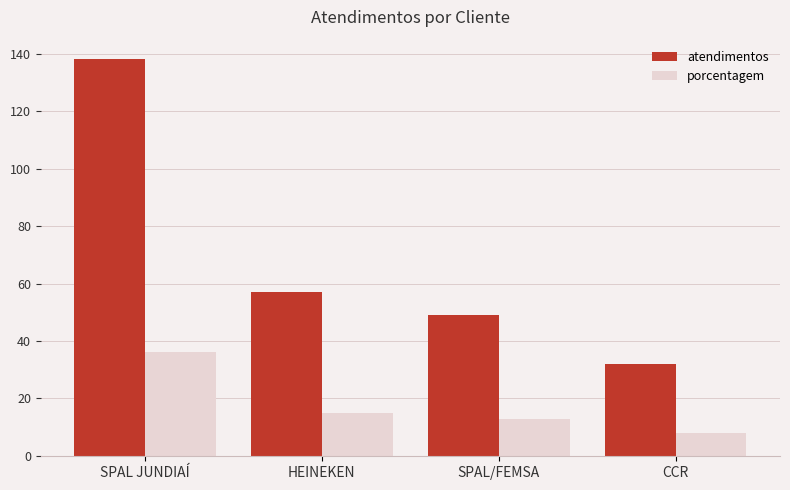

Rank the series at SPAL JUNDIAÍ from lowest to highest value.

porcentagem, atendimentos